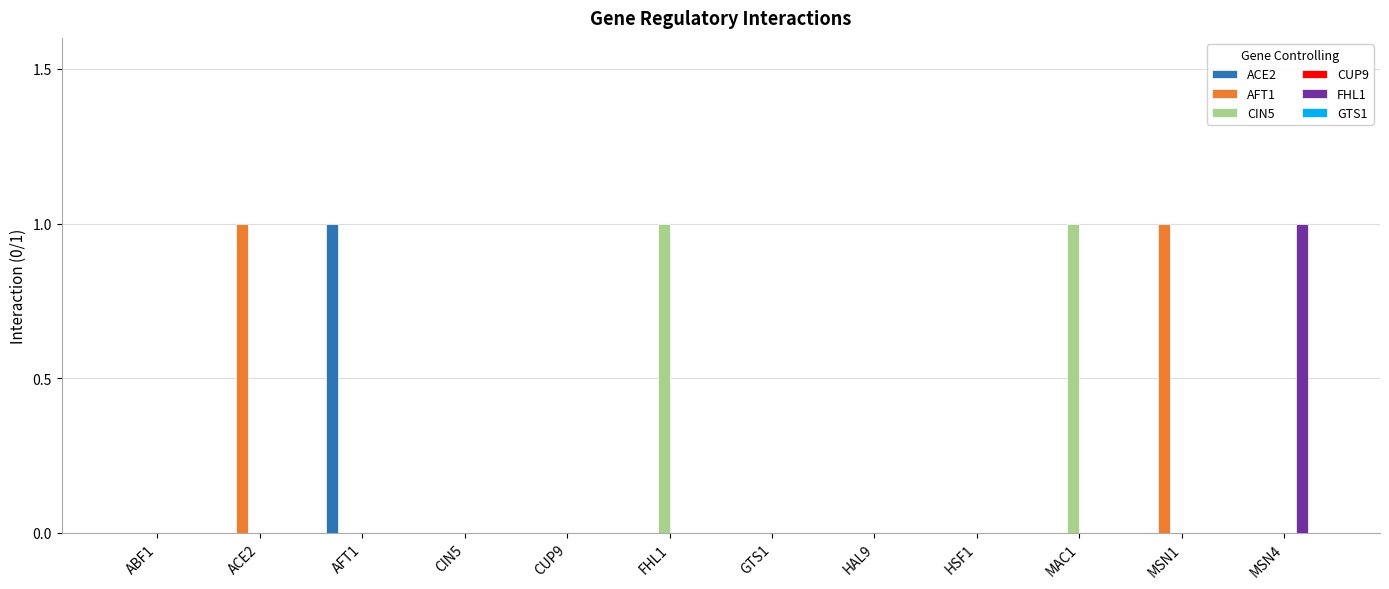

How many groups of bars are there?

12